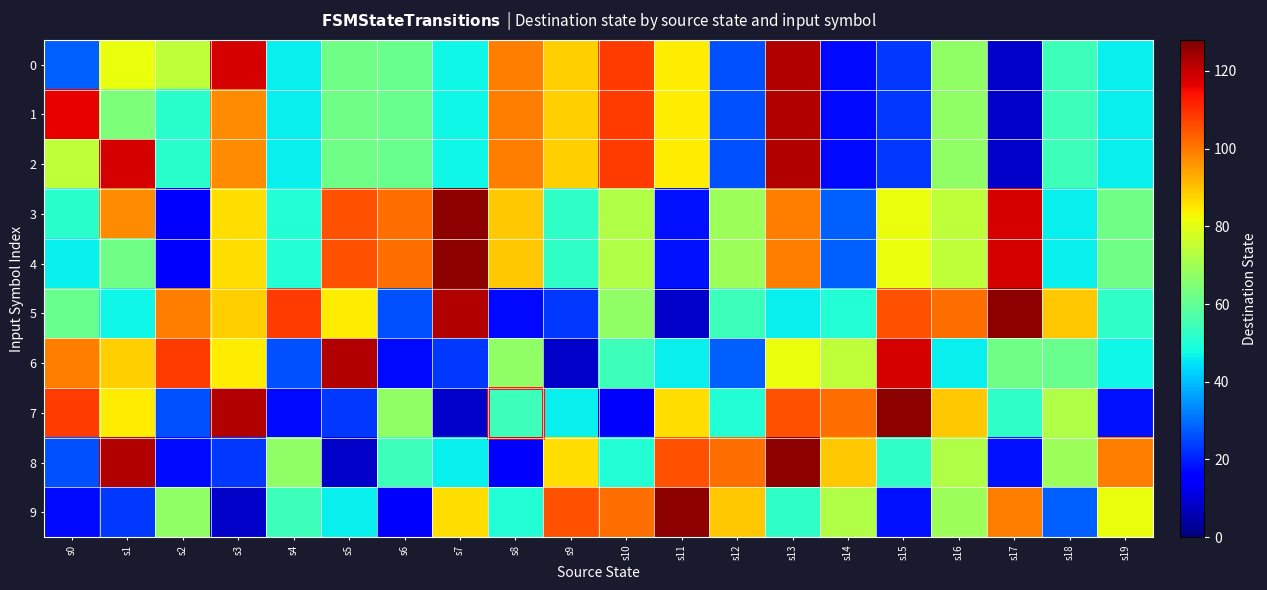

Which label corresponds to the smallest value in the chart?

s17